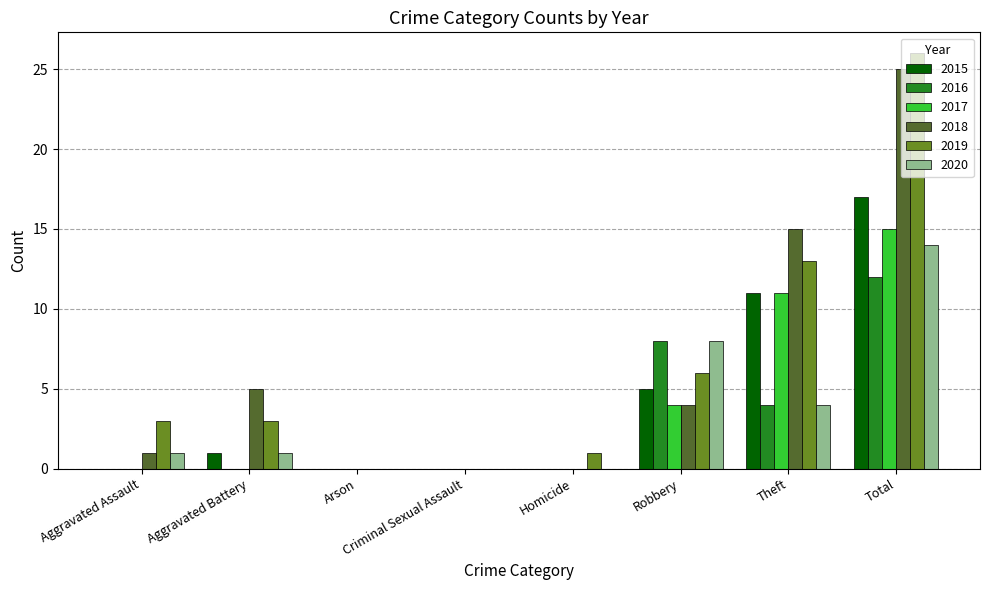

What is the average value of the 2016 series?

3